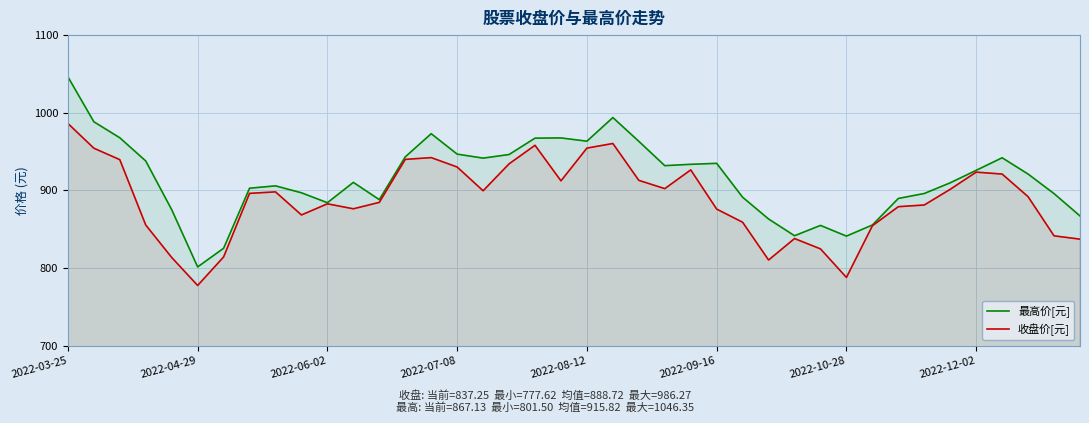

True or false: 最高价[元] and 收盘价[元] intersect in this chart.

False